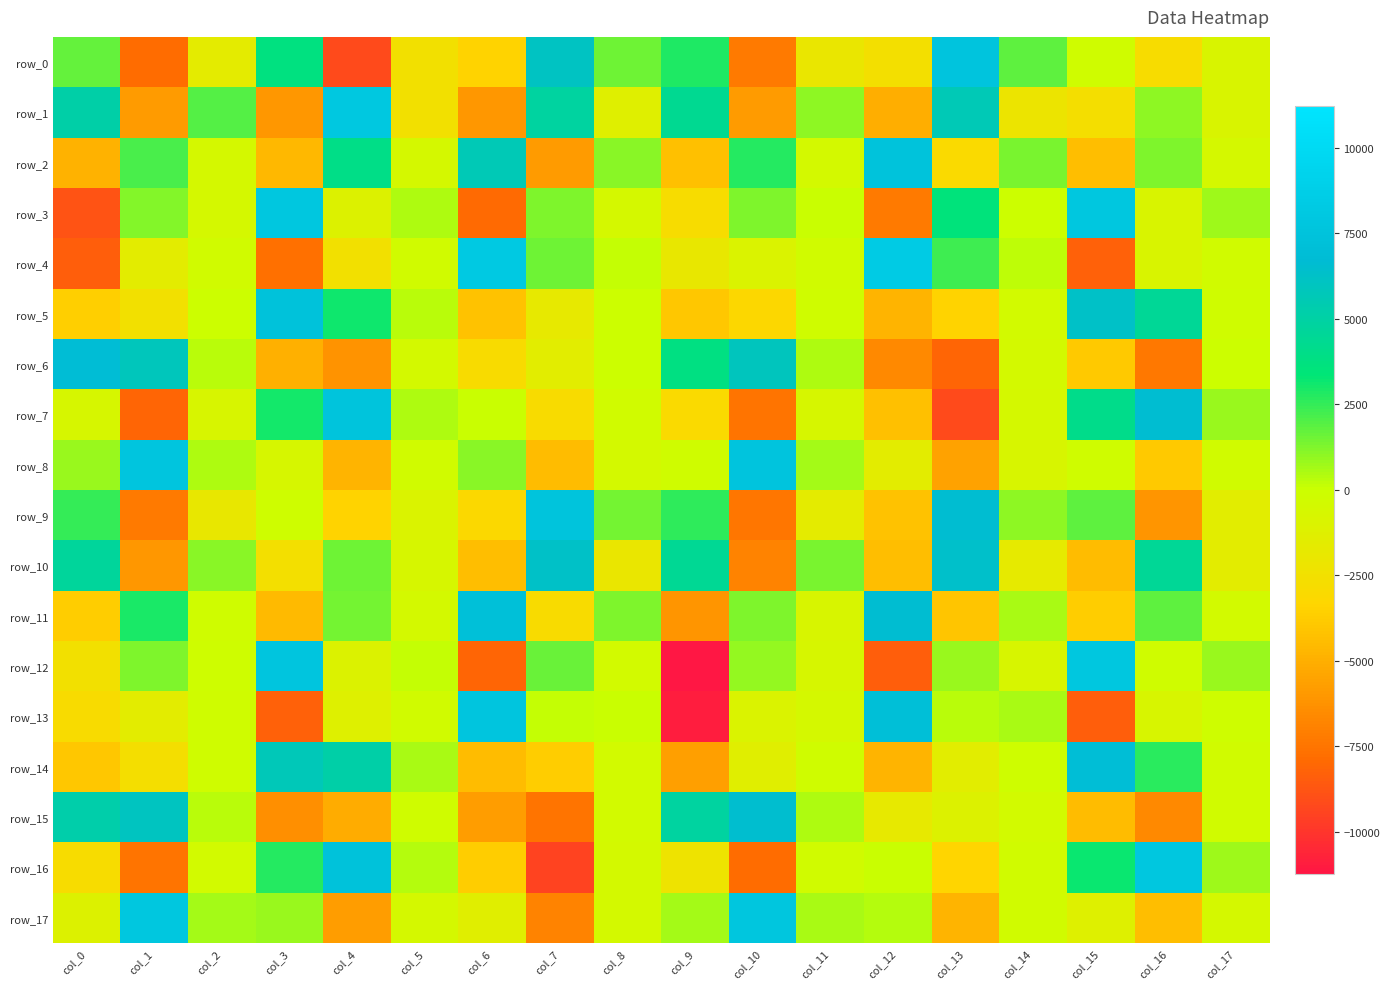

Which category has the highest value across all series?

col_12